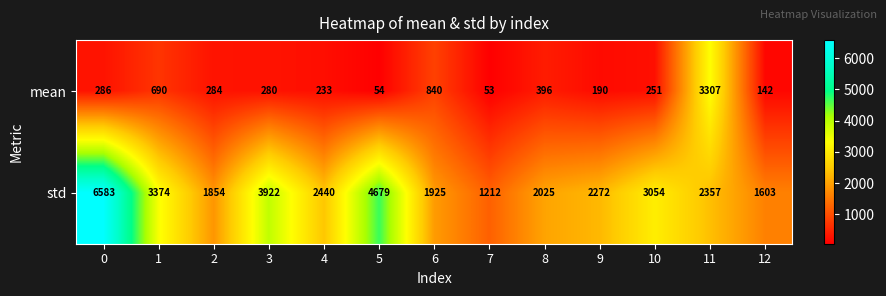

At how many categories does at least one series exceed 631?

13